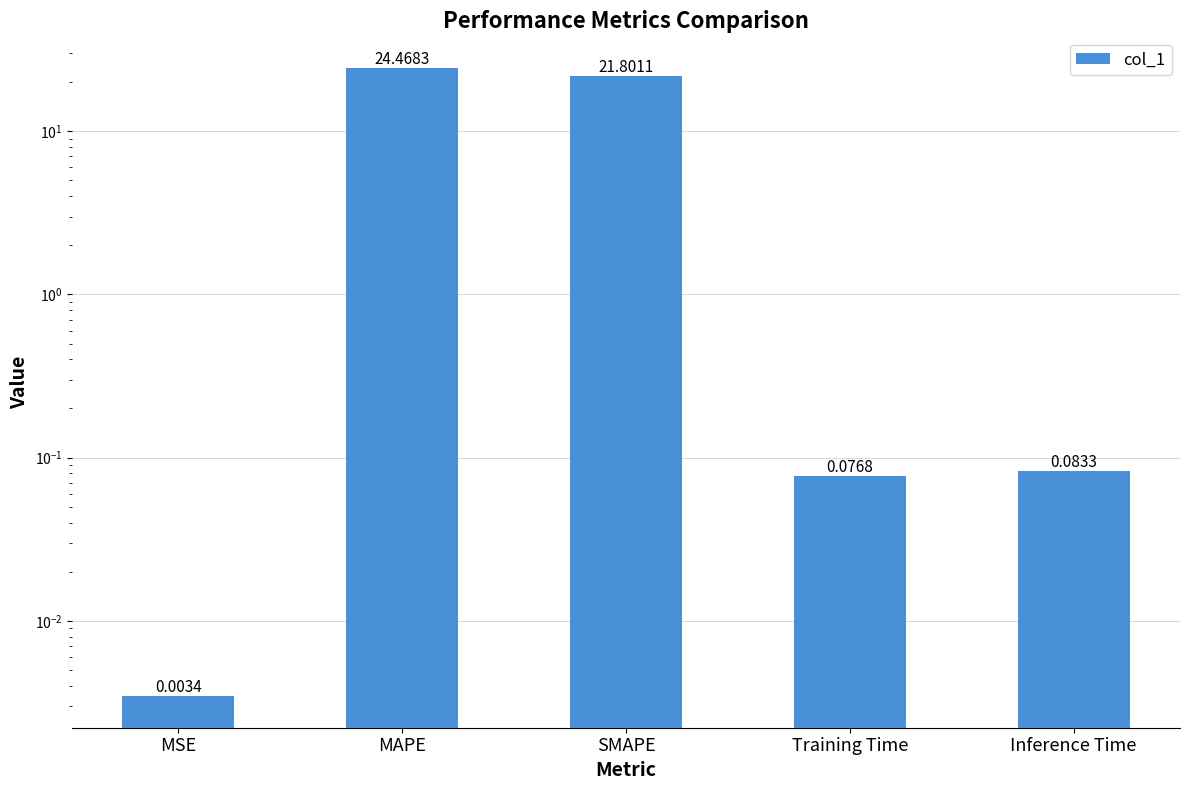

List the labels in order of value, largest first.

MAPE, SMAPE, Inference Time, Training Time, MSE